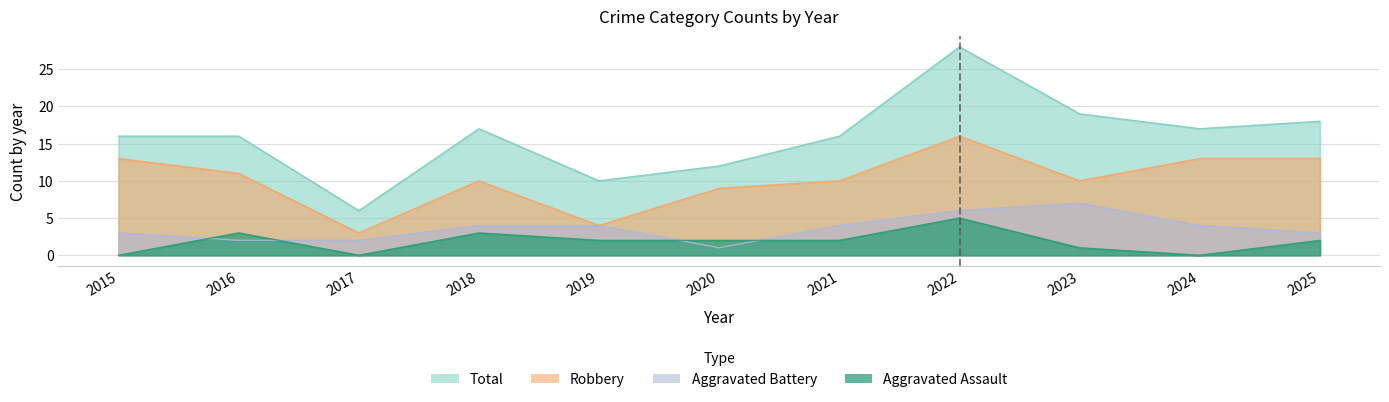

What is the difference between the highest and lowest values at 2017?

6